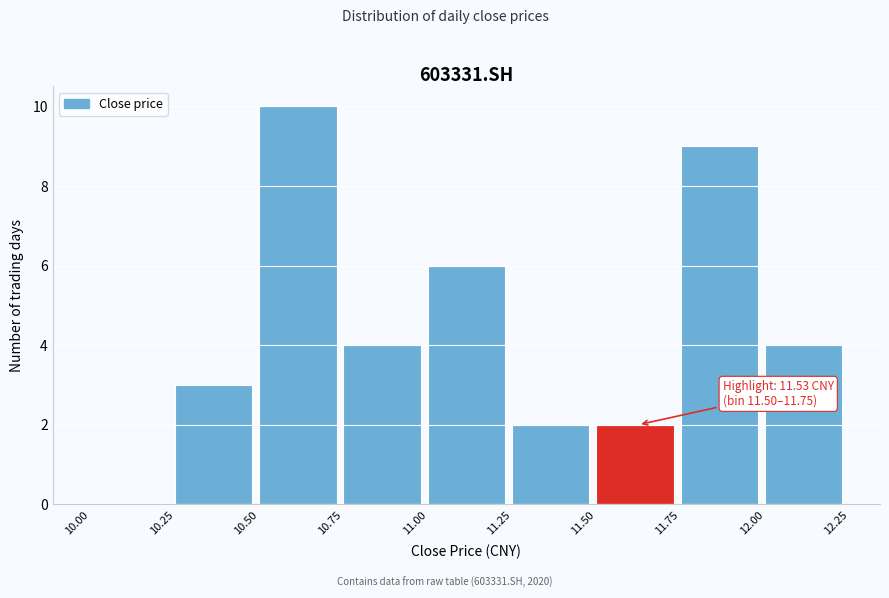

Which range on the x-axis has the tallest bar?

10.50 to 10.75